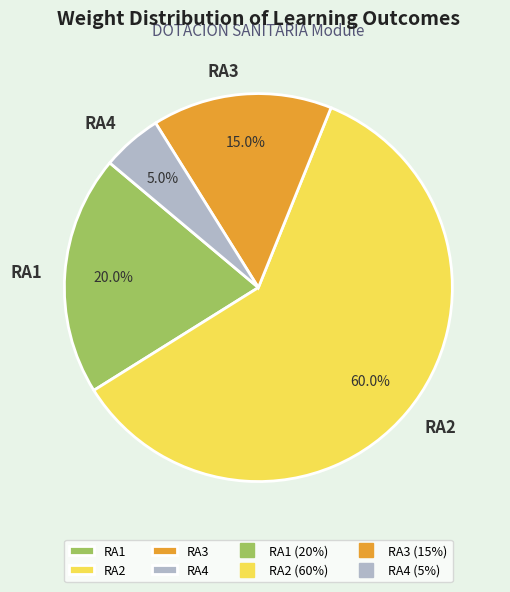

What percentage is the RA1 slice, to the nearest percent?

20%